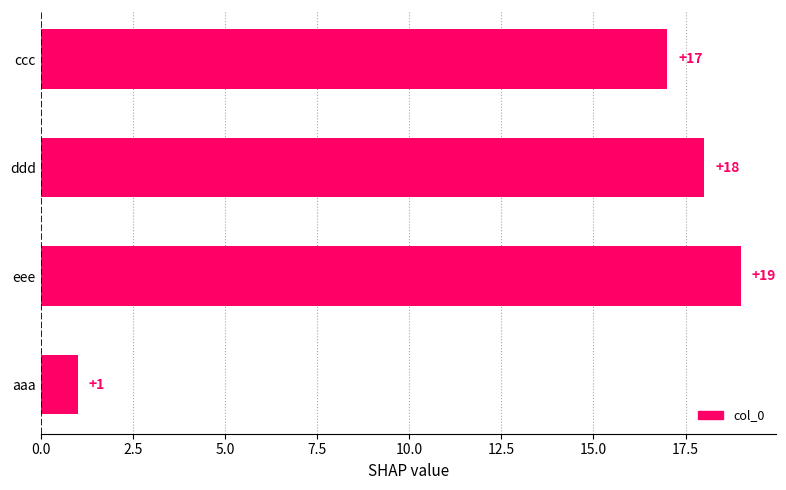

How many distinct data groups are displayed?

1